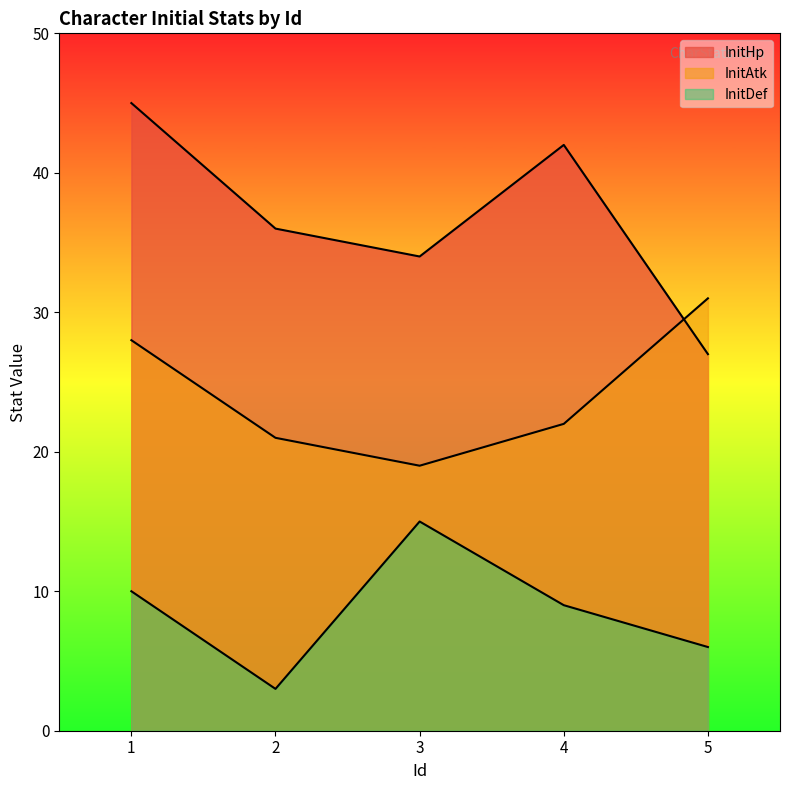

How many lines are shown in the chart?

3